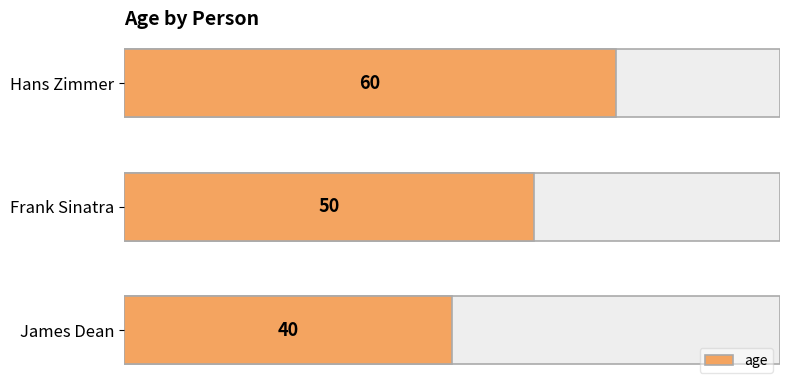

What is the difference between the second highest and minimum values?

10